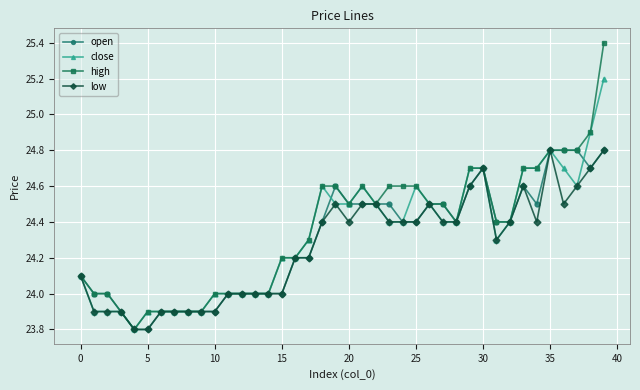

Reading left to right, extract all data points from this chart.

open: 24.1	24.0	24.0	23.9	23.8	23.8	23.9	23.9	23.9	23.9	23.9	24.0	24.0	24.0	24.0	24.0	24.2	24.2	24.4	24.6	24.5	24.5	24.5	24.5	24.4	24.4	24.5	24.5	24.4	24.6	24.7	24.4	24.4	24.6	24.5	24.8	24.8	24.8	24.7	24.8
close: 24.1	23.9	23.9	23.9	23.8	23.9	23.9	23.9	23.9	23.9	24.0	24.0	24.0	24.0	24.0	24.2	24.2	24.3	24.6	24.5	24.5	24.6	24.5	24.4	24.4	24.6	24.5	24.4	24.4	24.7	24.7	24.3	24.4	24.7	24.7	24.8	24.7	24.6	24.9	25.2
high: 24.1	24.0	24.0	23.9	23.8	23.9	23.9	23.9	23.9	23.9	24.0	24.0	24.0	24.0	24.0	24.2	24.2	24.3	24.6	24.6	24.5	24.6	24.5	24.6	24.6	24.6	24.5	24.5	24.4	24.7	24.7	24.4	24.4	24.7	24.7	24.8	24.8	24.8	24.9	25.4
low: 24.1	23.9	23.9	23.9	23.8	23.8	23.9	23.9	23.9	23.9	23.9	24.0	24.0	24.0	24.0	24.0	24.2	24.2	24.4	24.5	24.4	24.5	24.5	24.4	24.4	24.4	24.5	24.4	24.4	24.6	24.7	24.3	24.4	24.6	24.4	24.8	24.5	24.6	24.7	24.8